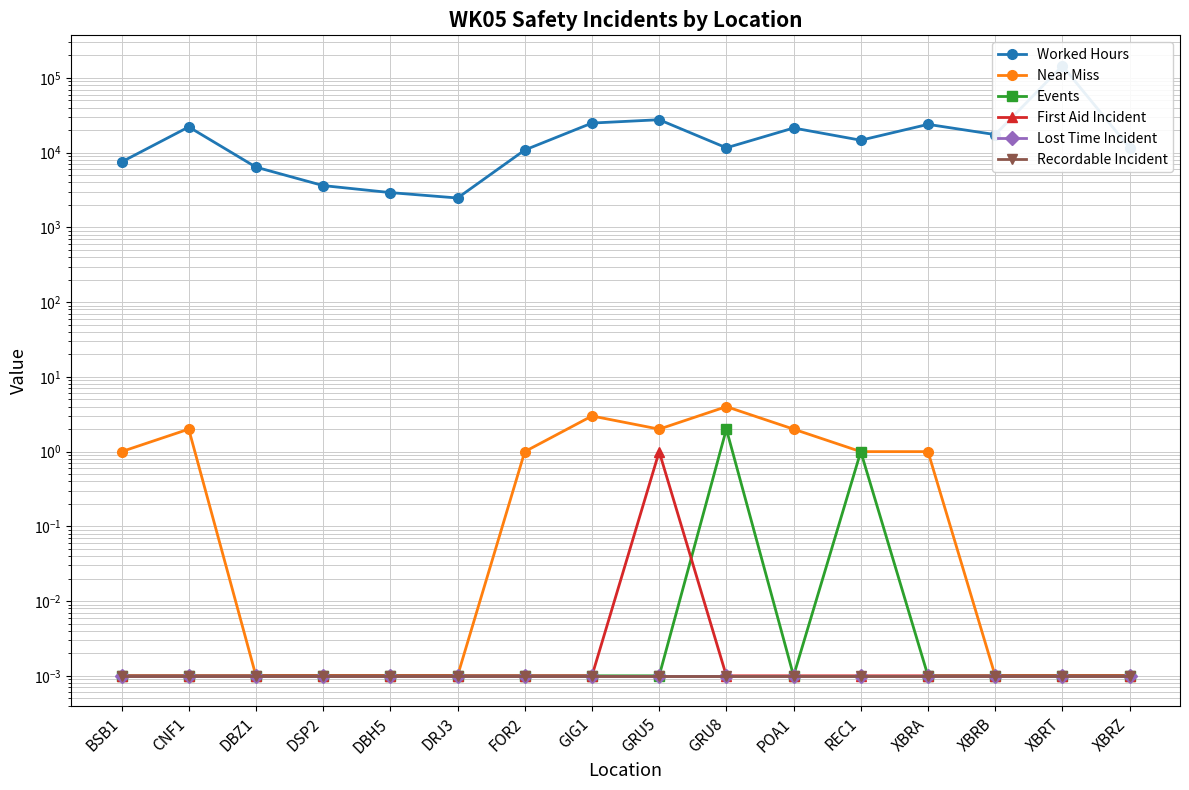

What is the value of the Worked Hours point at the 9th from the left?

27633.9